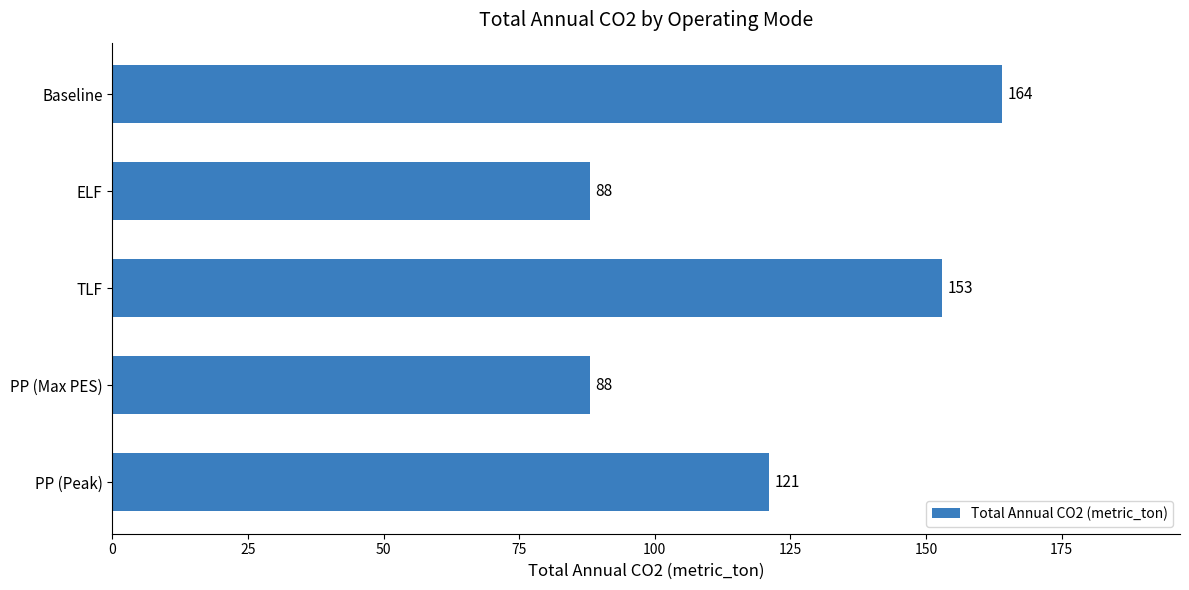

Are the bars horizontal?

Yes